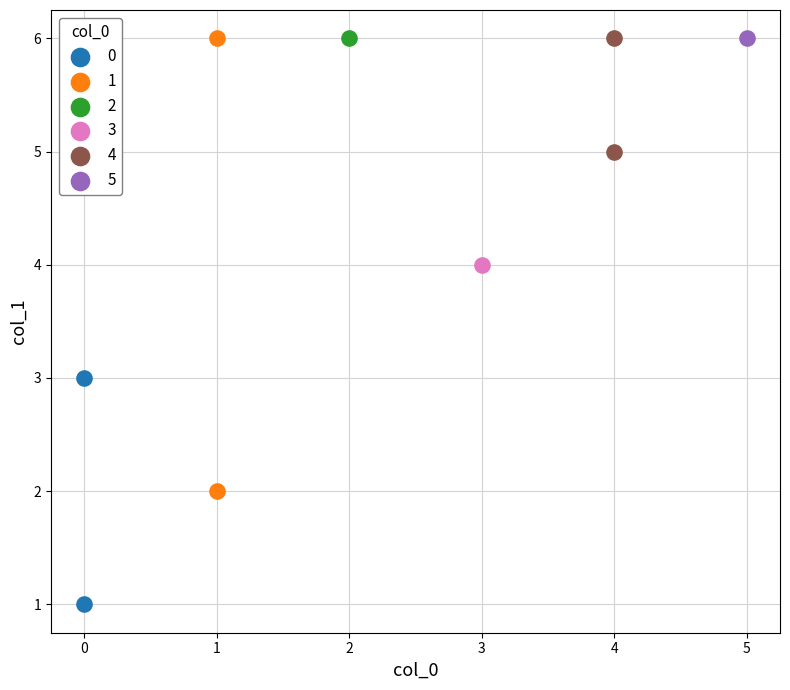

What are all the series names shown in the legend?

0, 1, 2, 3, 4, 5